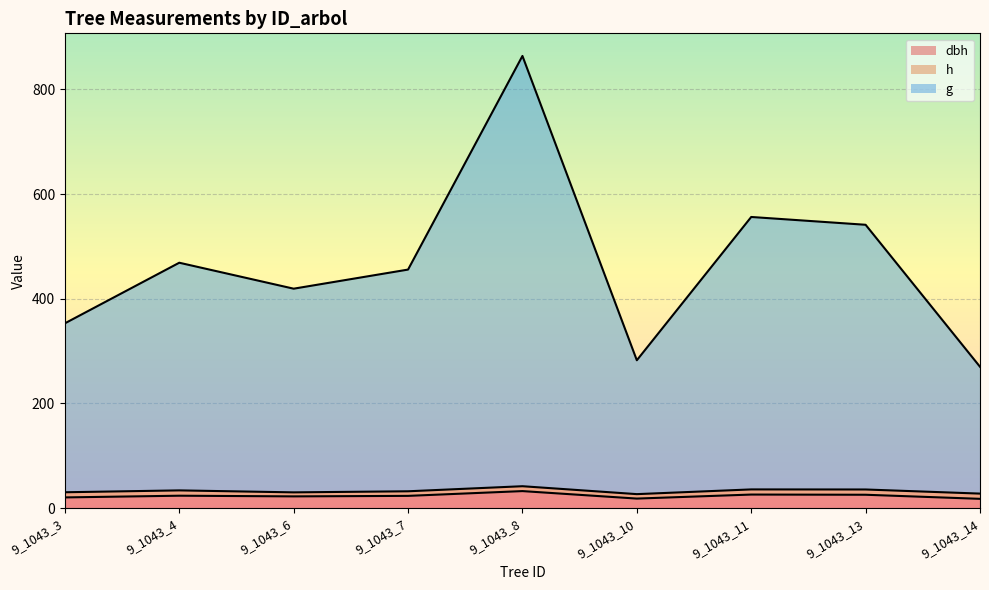

At which label does g reach its minimum?

9_1043_14